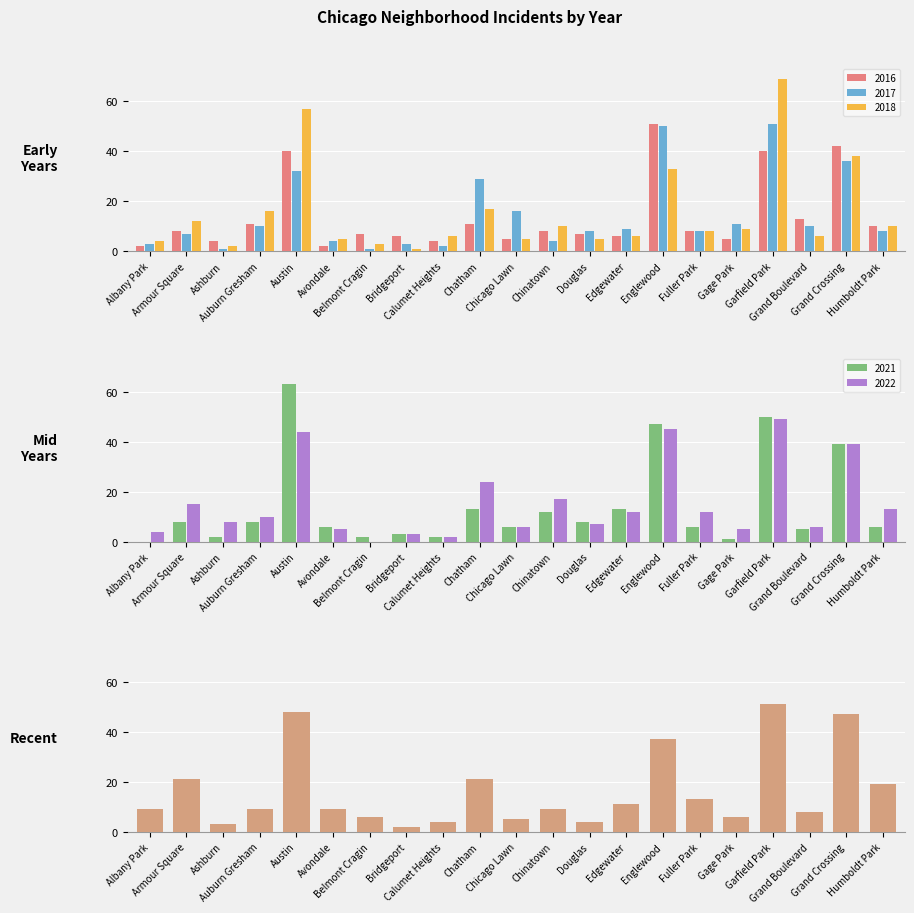

Which label corresponds to the smallest value in the chart?

Albany Park